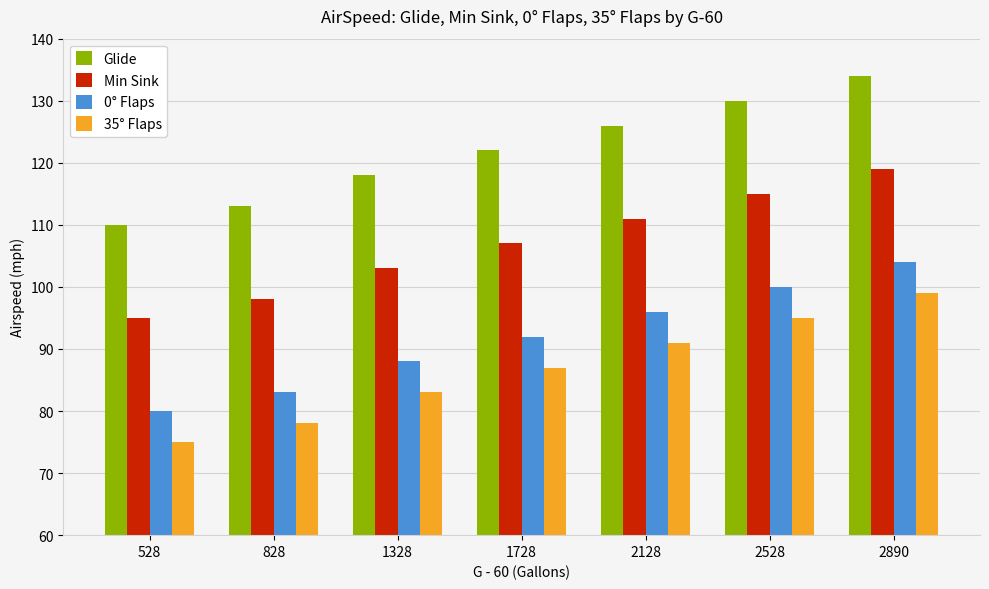

Reading left to right, extract all data points from this chart.

Glide: 110	113	118	122	126	130	134
Min Sink: 95	98	103	107	111	115	119
0° Flaps: 80	83	88	92	96	100	104
35° Flaps: 75	78	83	87	91	95	99